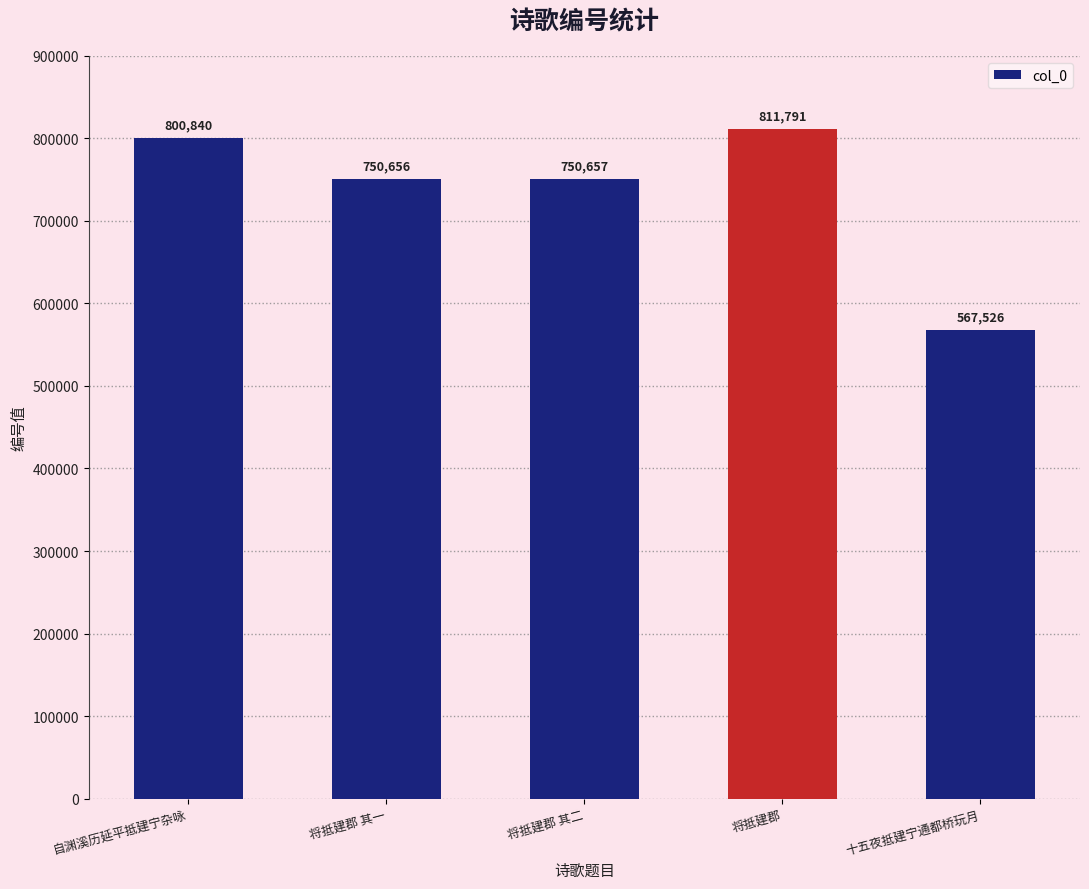

Reading left to right, transcribe all the data shown in this chart.

自渊溪历延平抵建宁杂咏=800840	将抵建郡 其一=750656	将抵建郡 其二=750657	将抵建郡=811791	十五夜抵建宁通都桥玩月=567526